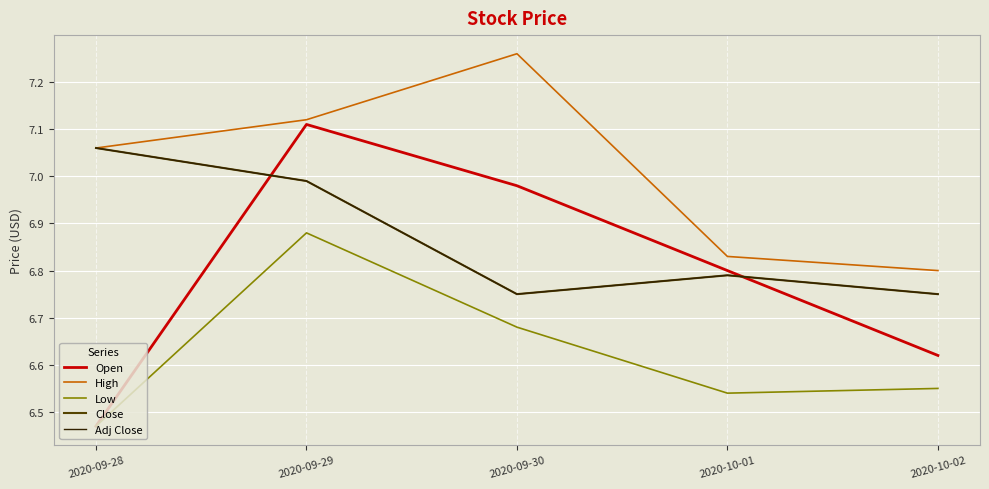

What position from the right is 2020-09-30?

3